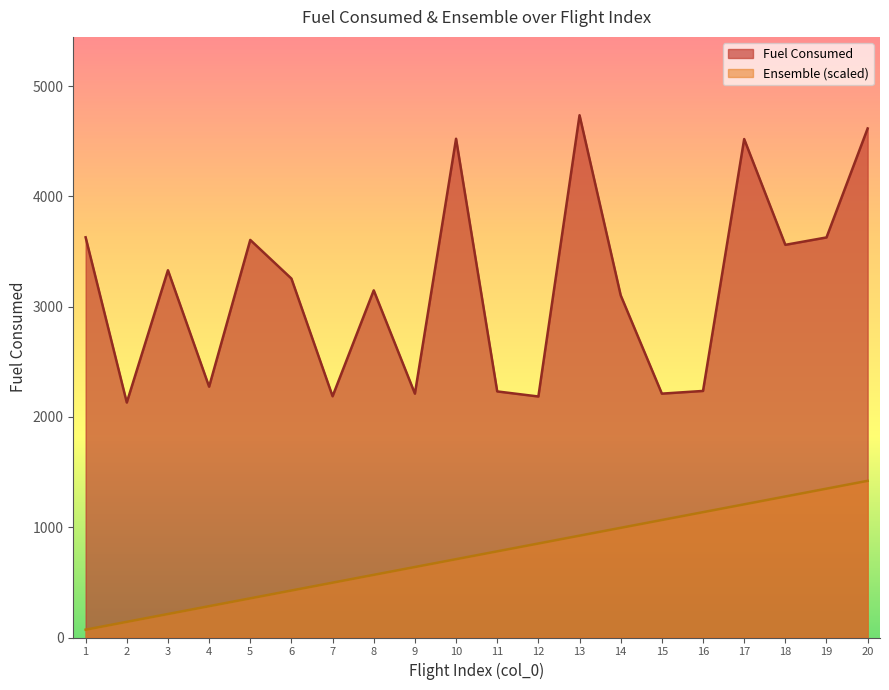

Does the chart display data point markers on the line(s)?

No